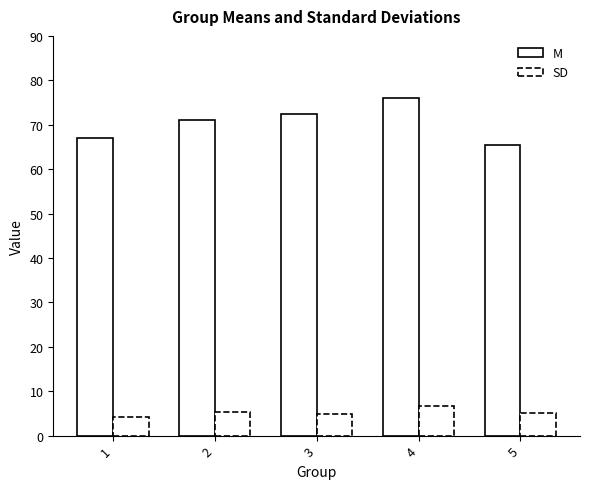

What is the sum of the SD values at 2 and 4?

12.0